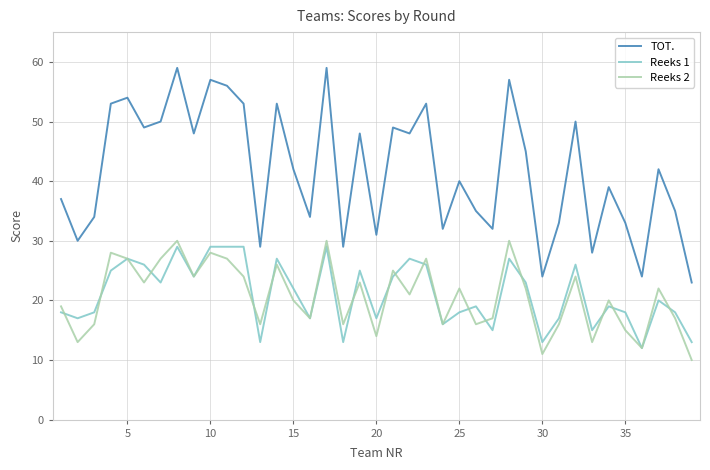

Which series has the largest range (max minus min)?

TOT.